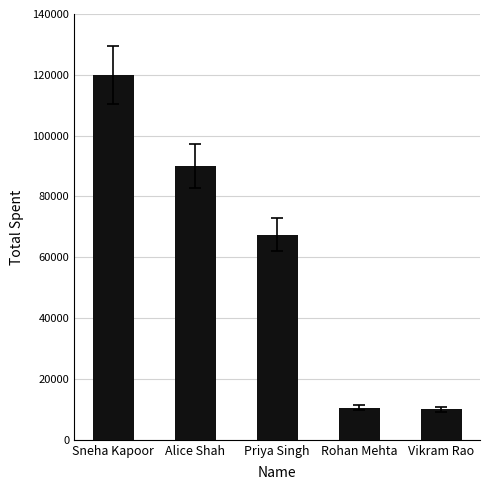

Is it true that the value at Sneha Kapoor is 120000?

True